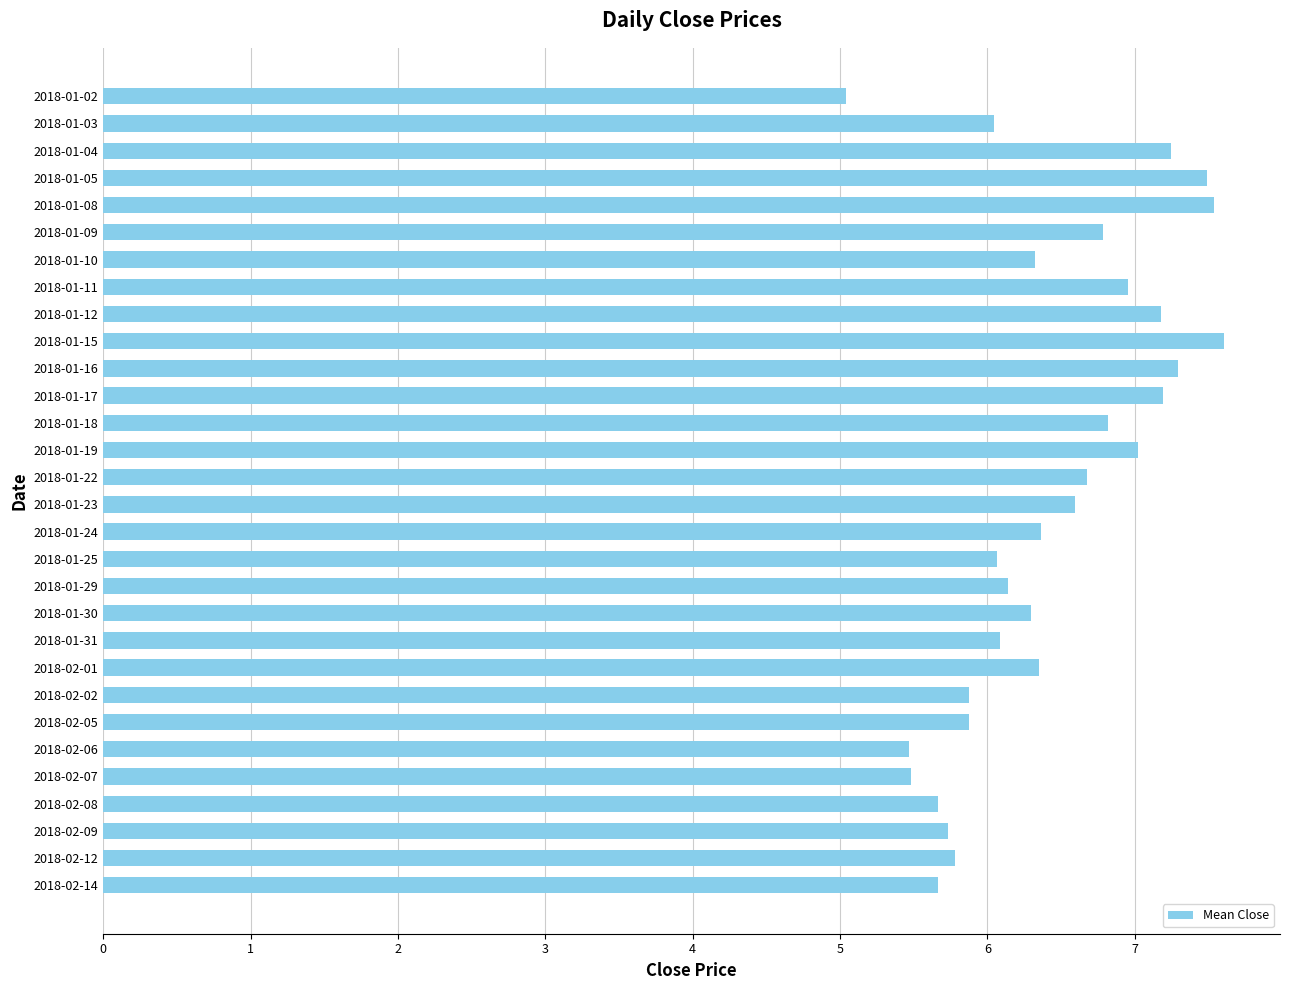

What is the label of the 5th bar from the bottom?

2018-02-07